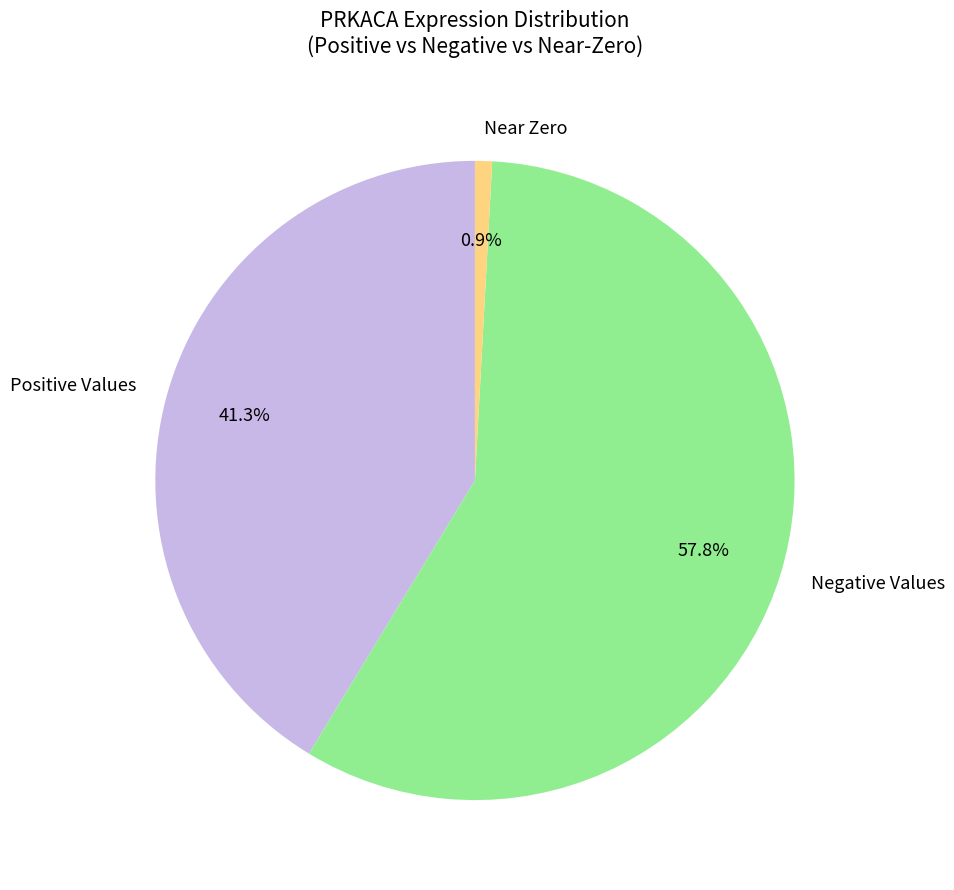

Which slice represents more than half of the pie?

Negative Values